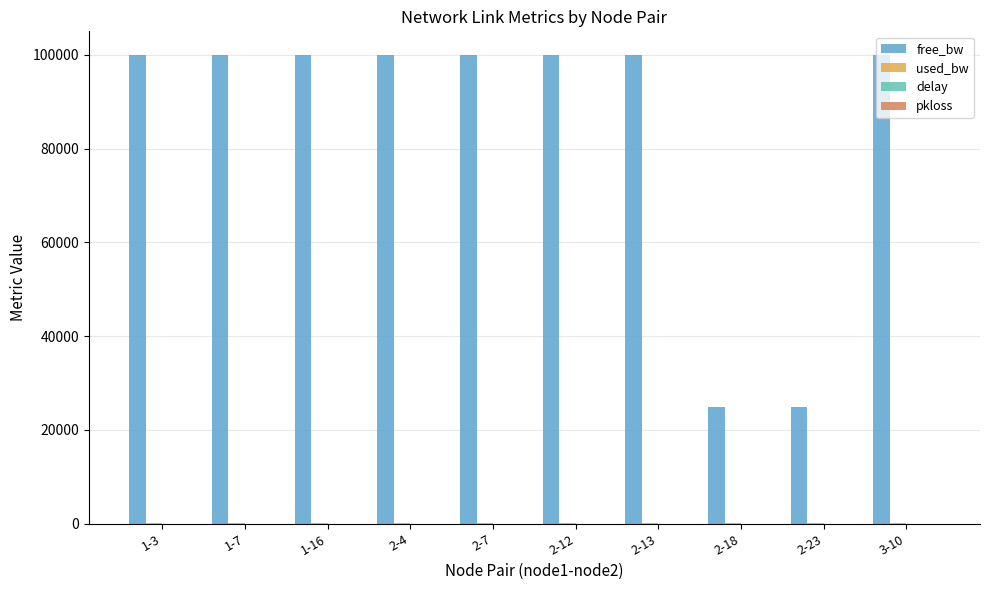

The value of free_bw at 2-12 is 99999.8. True or false?

True